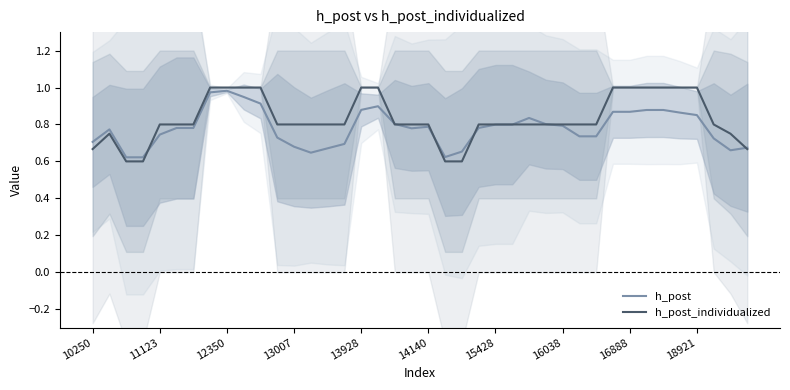

True or false: h_post has a value of 0.7 at 10250.

True